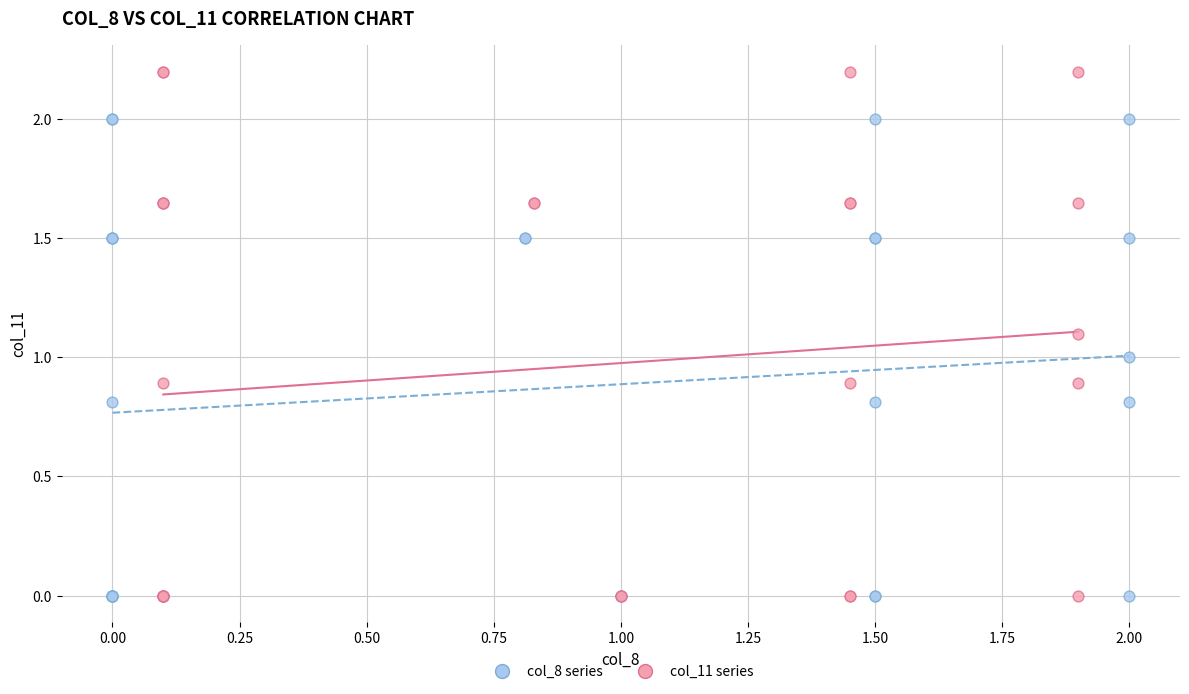

Which series contains the highest Y value?

col_11 series